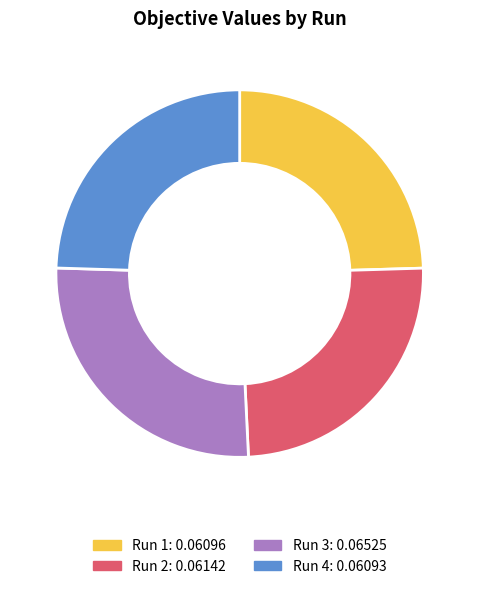

How many slices are in this pie chart?

4